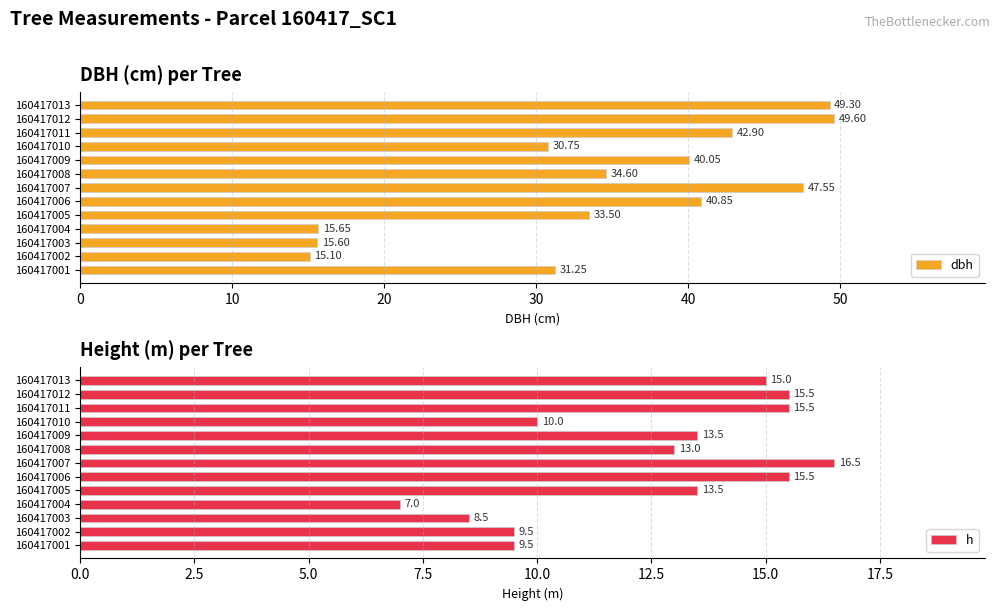

How many data points in h are less than 13?

5